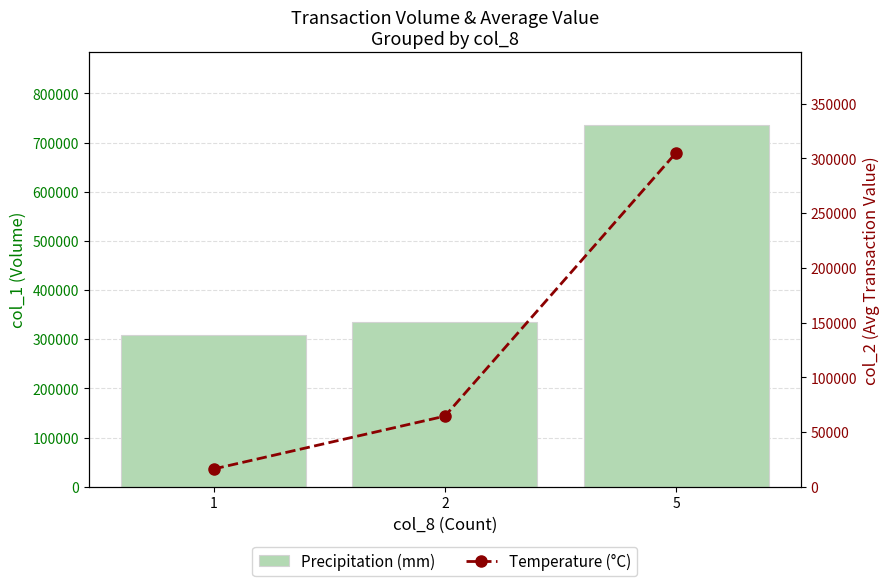

List the series in order of their overall mean, lowest first.

Temperature (°C), Precipitation (mm)